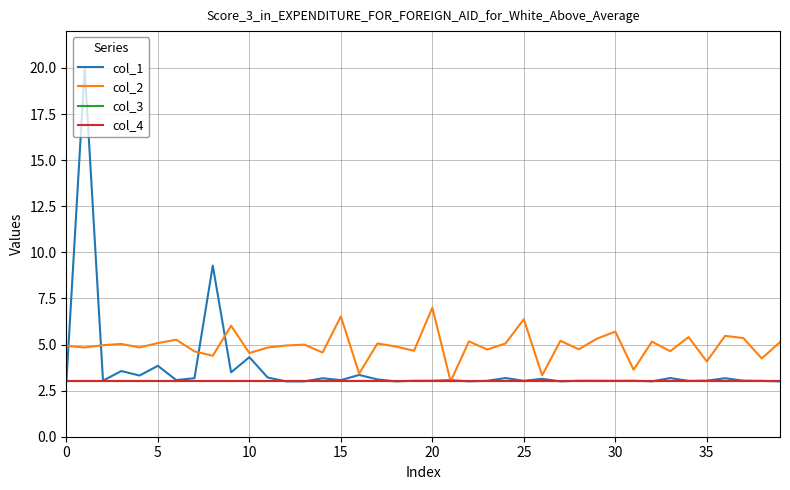

Does the chart display data point markers on the line(s)?

No